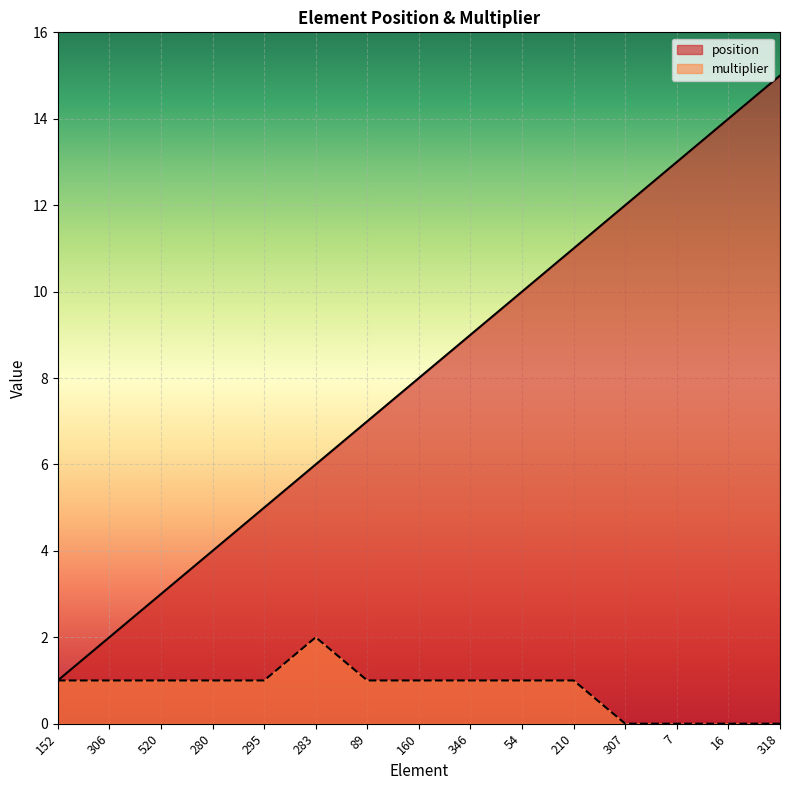

True or false: position and multiplier cross at least once.

False